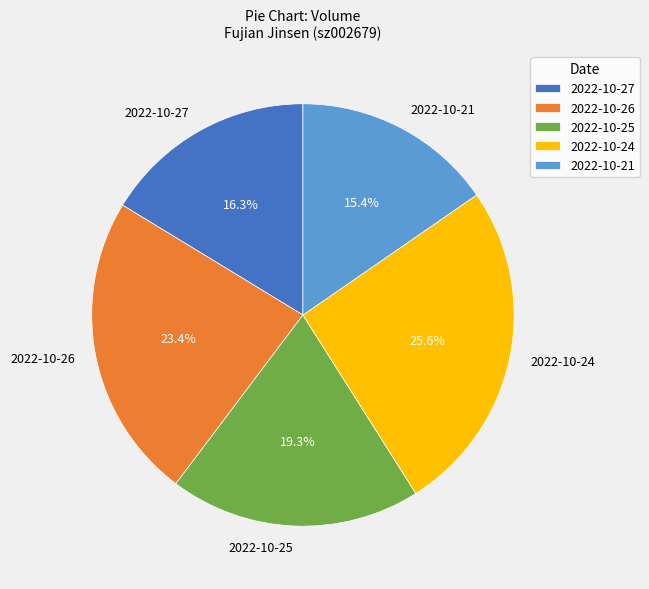

To the nearest percent, what is the difference between the largest and smallest slice percentages?

10%